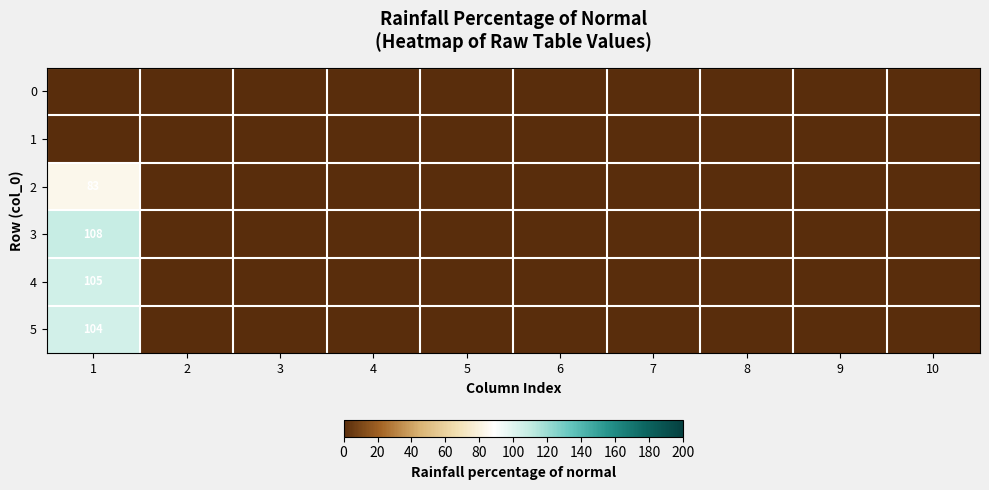

What is the greatest value displayed?

108